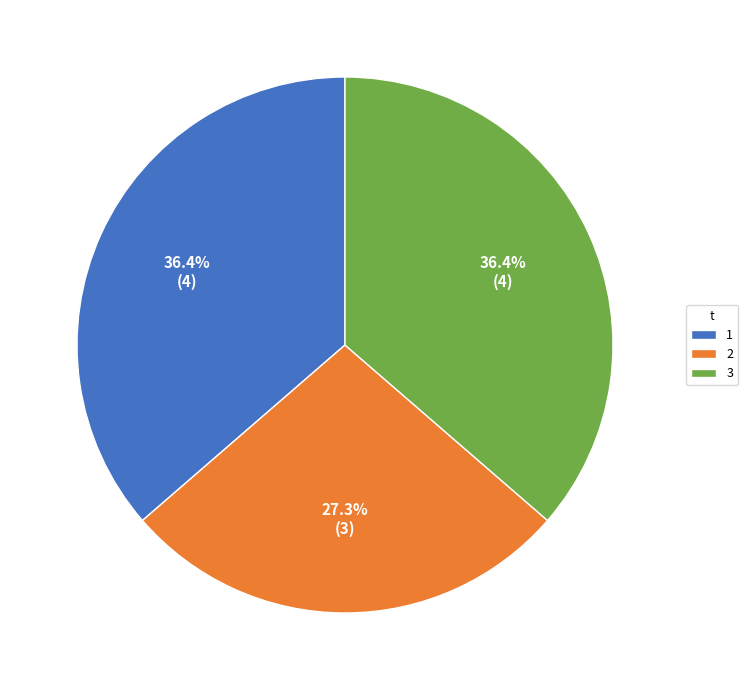

Which has a higher value, 2 or 3?

3